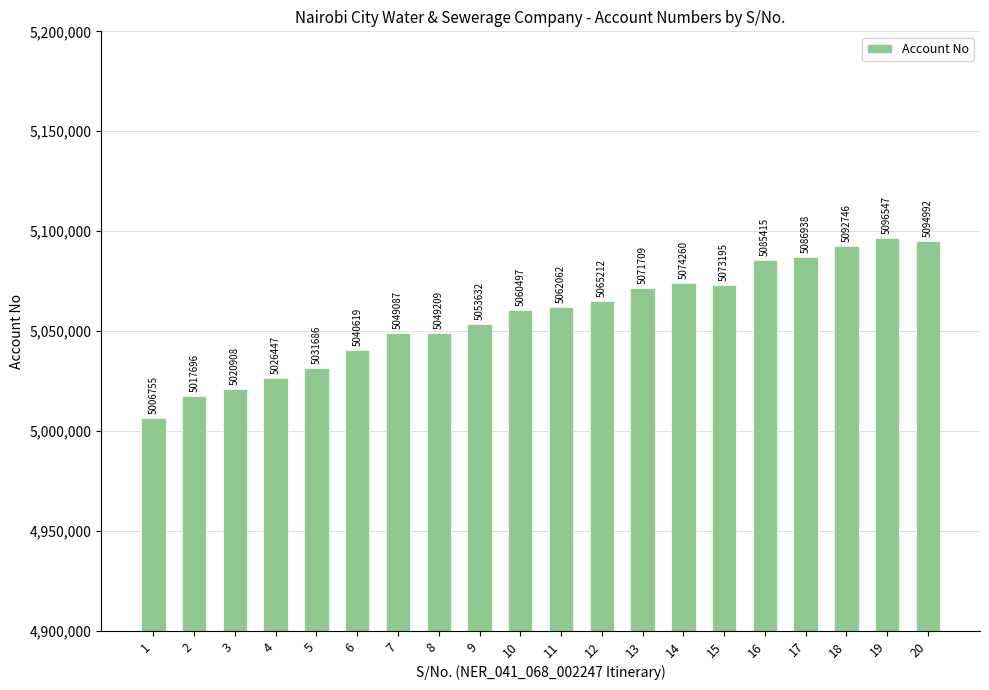

What is the average value?

5057981